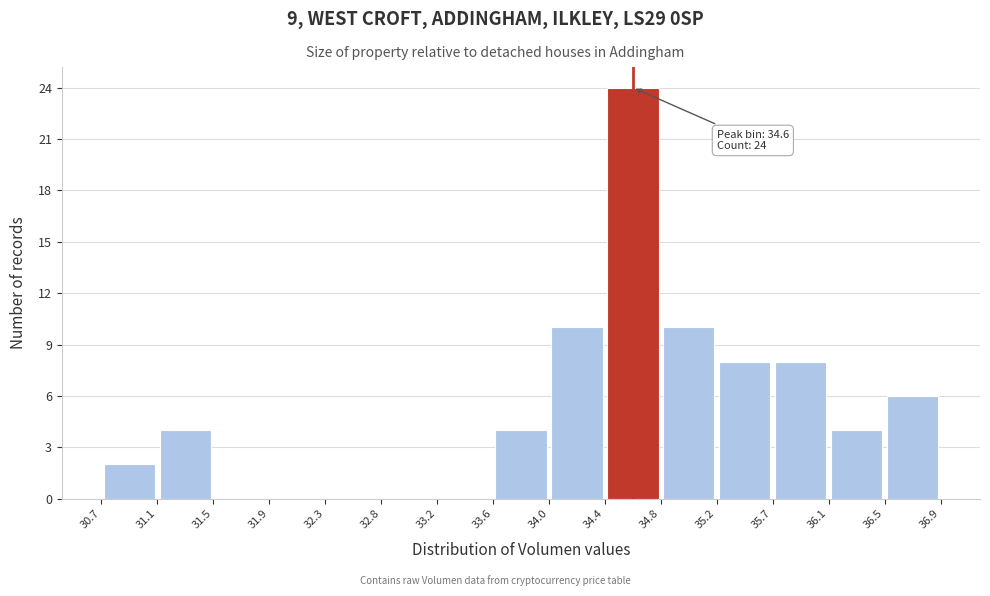

Which range on the x-axis has the tallest bar?

34.4 to 34.8